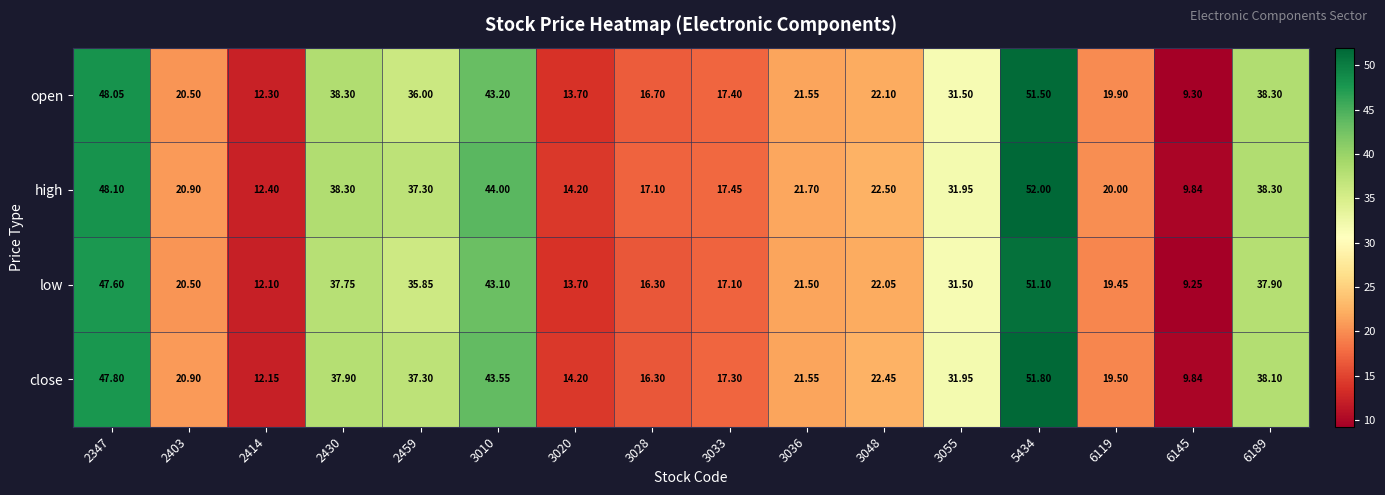

Rank the series by their maximum value, from lowest to highest.

low, open, close, high